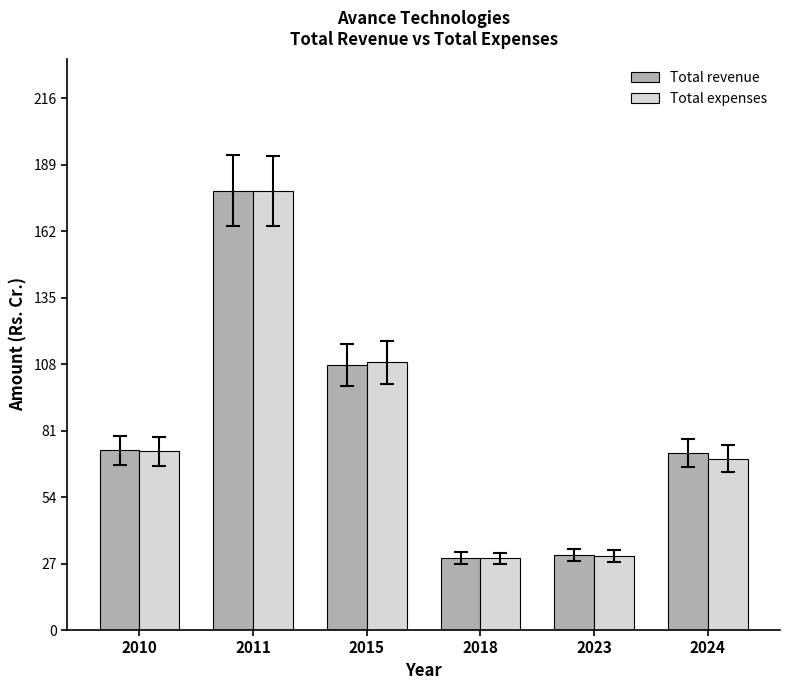

What are all the series names shown in the legend?

Total revenue, Total expenses